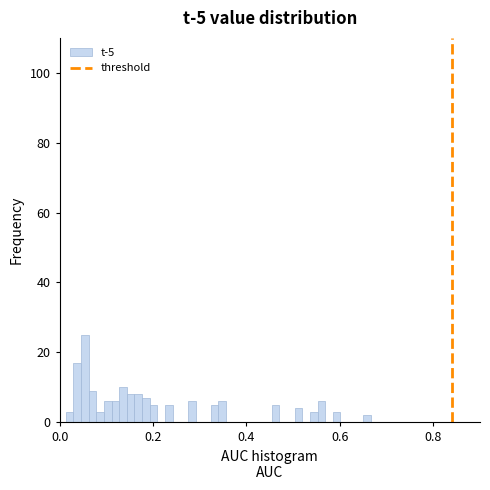

Around what value on the x-axis is the tallest bar? Give the approximate position of its centre, as read against the axis.

0.06